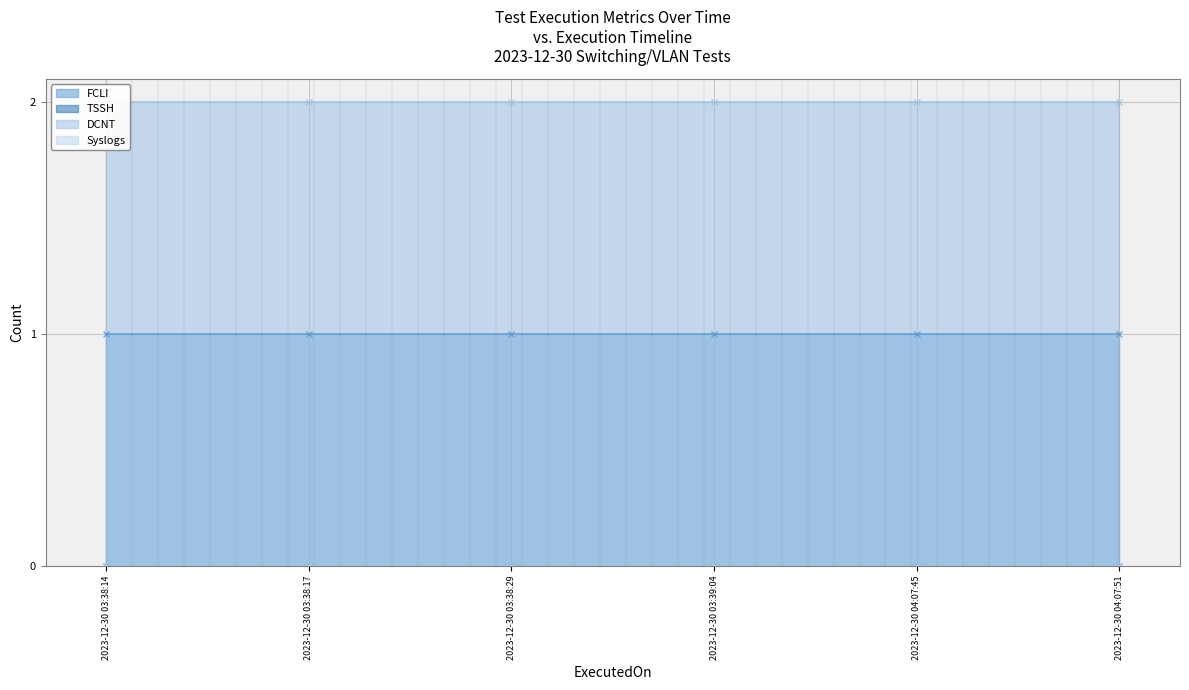

What is the average value of the DCNT series?

2